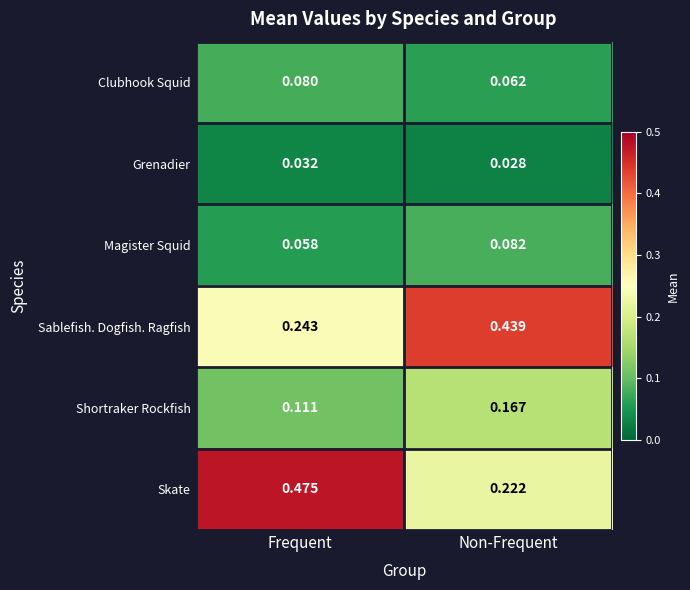

Is the value of Sablefish. Dogfish. Ragfish at Non-Frequent greater than the value of Magister Squid at Non-Frequent?

Yes